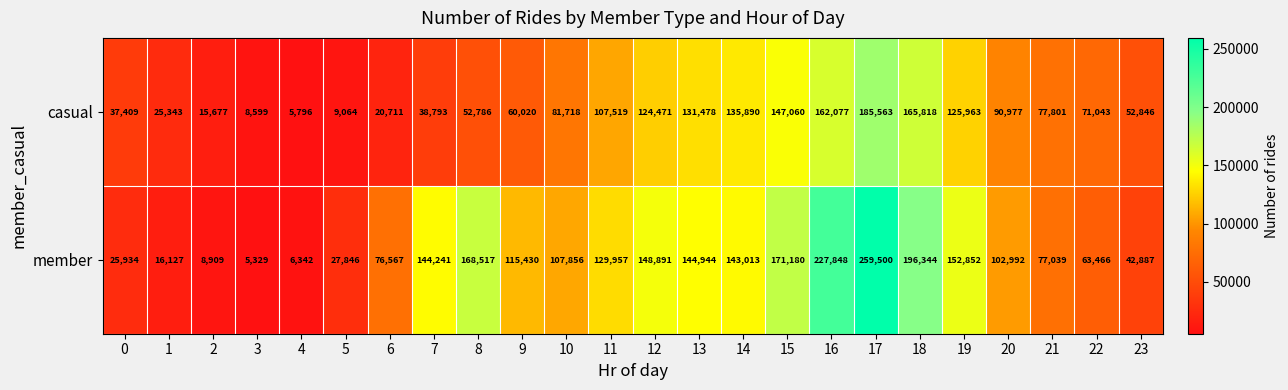

List the series in order of their overall mean, highest first.

member, casual